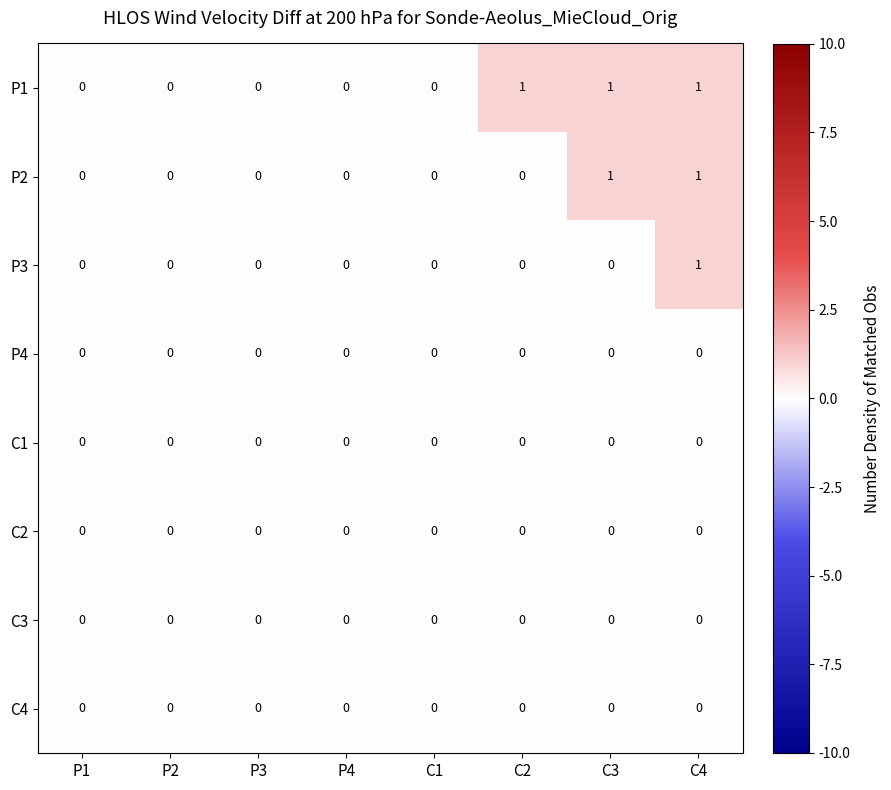

Which series has the largest total across all categories?

P1